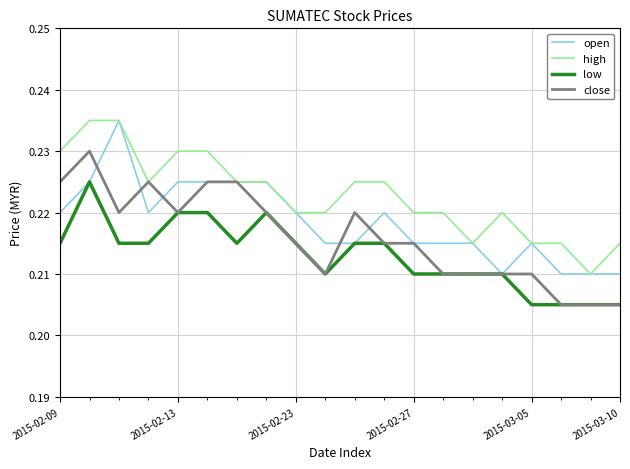

True or false: low and high intersect in this chart.

False